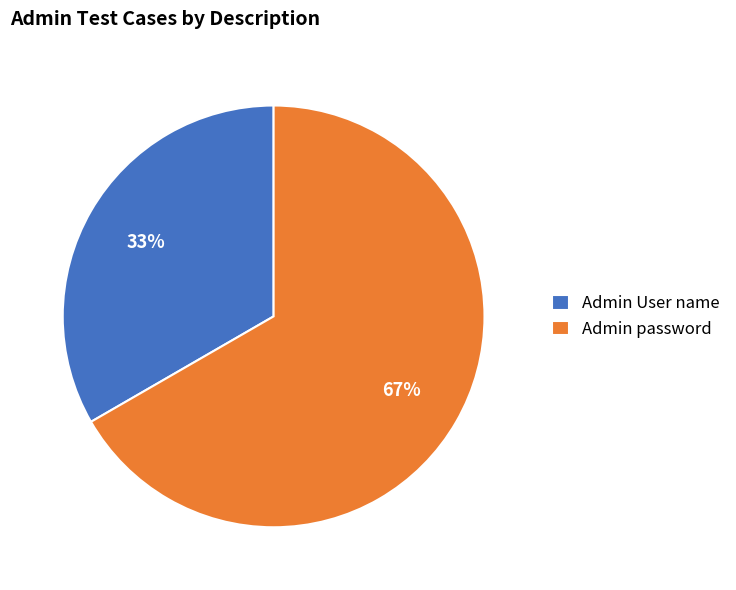

Count the number of slices in the pie.

2